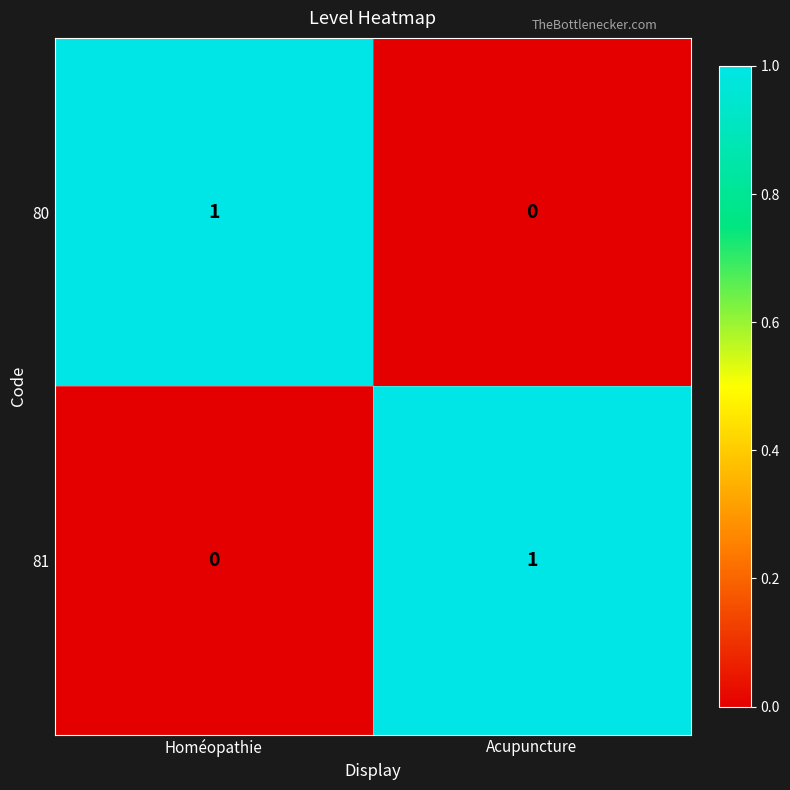

Reading left to right, extract all data points from this chart.

80: Homéopathie=1	Acupuncture=0
81: Homéopathie=0	Acupuncture=1